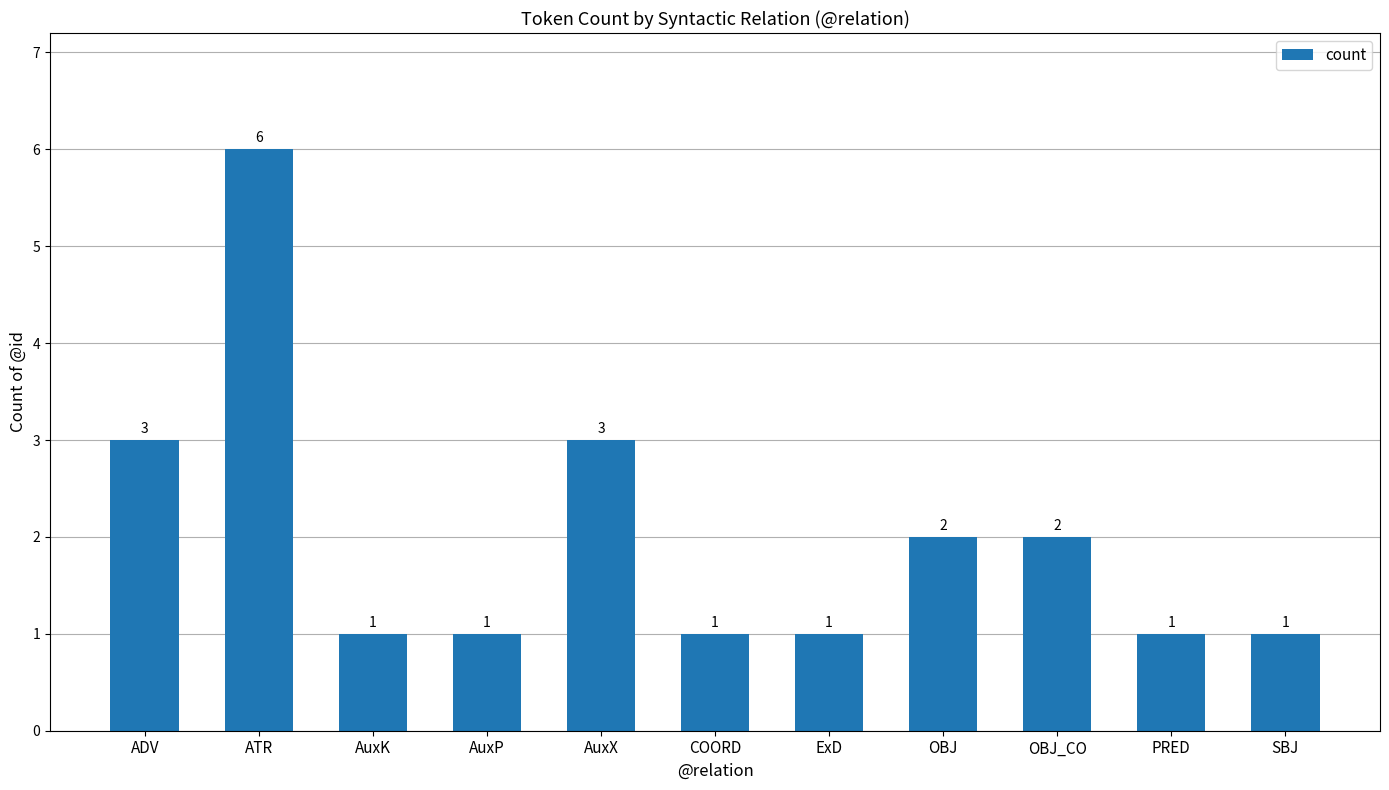

What is the label of the 5th bar from the left?

AuxX